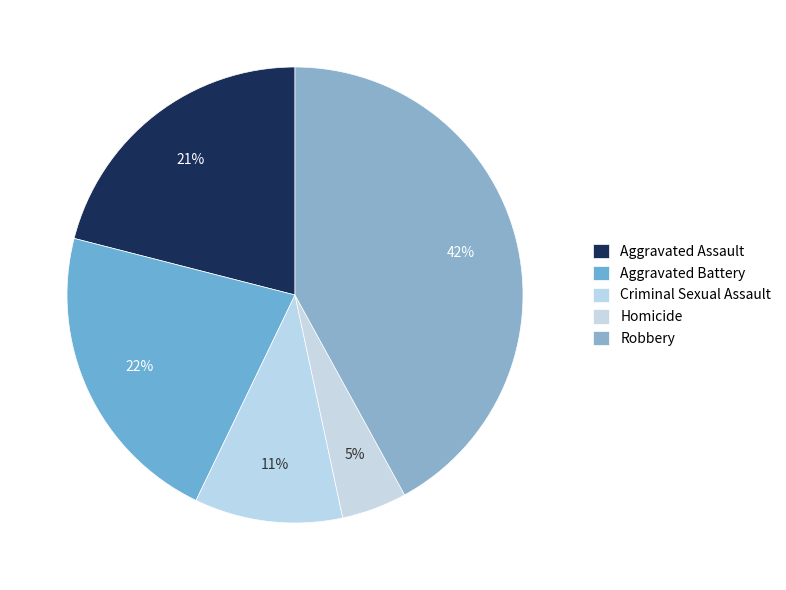

Which category has the smallest portion of the pie?

Homicide